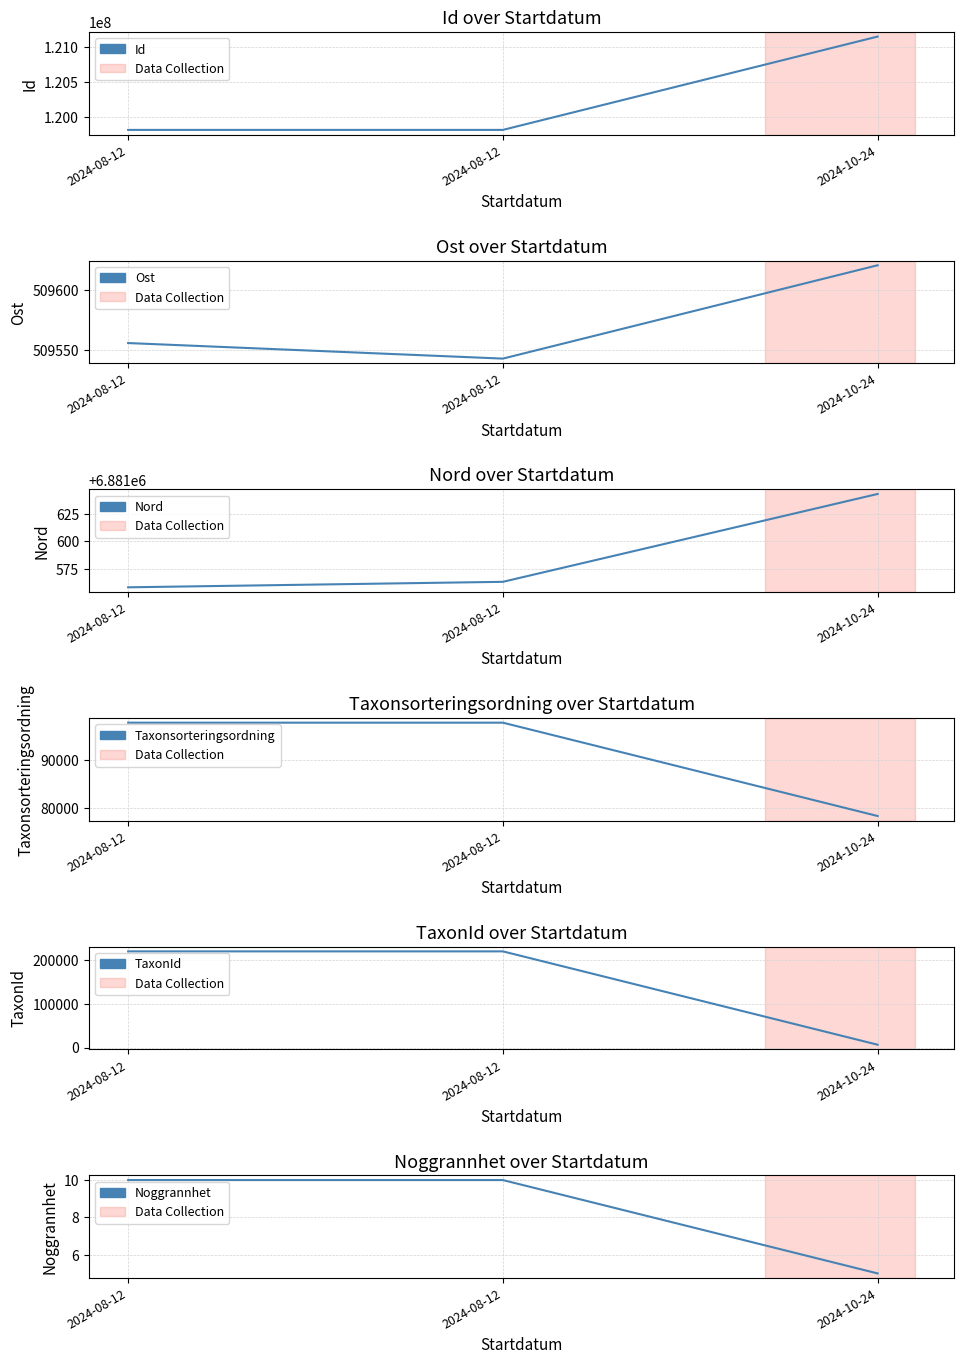

What is the spread (max minus min) of values at 2024-08-12?

119820560